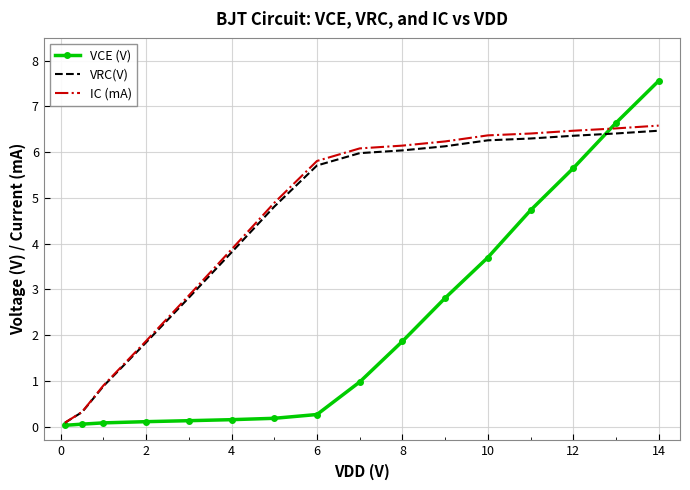

Which series has the largest range (max minus min)?

VCE (V)